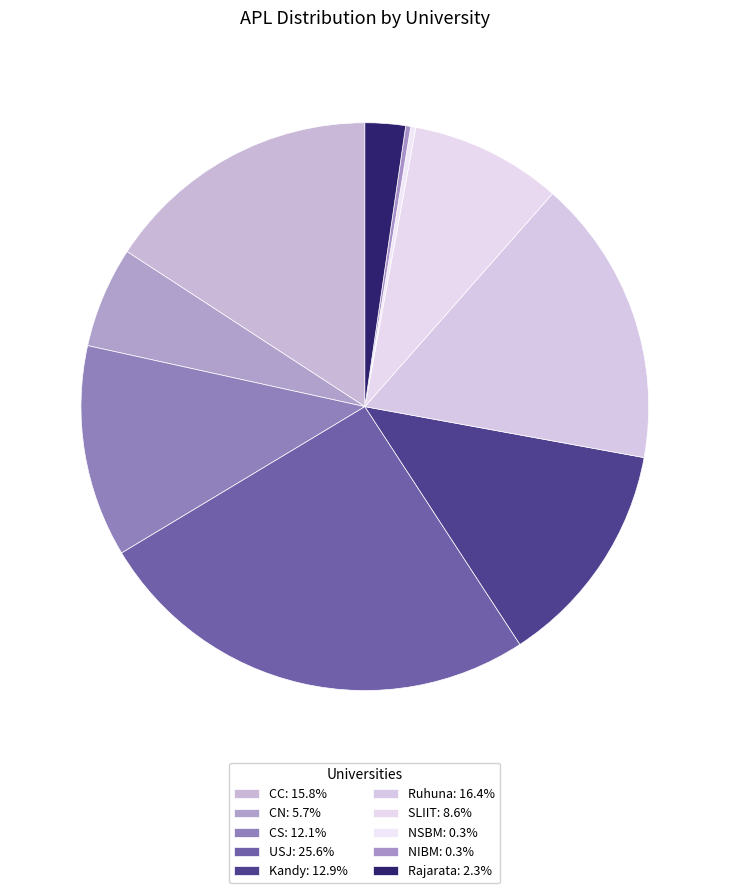

Count the number of slices in the pie.

10